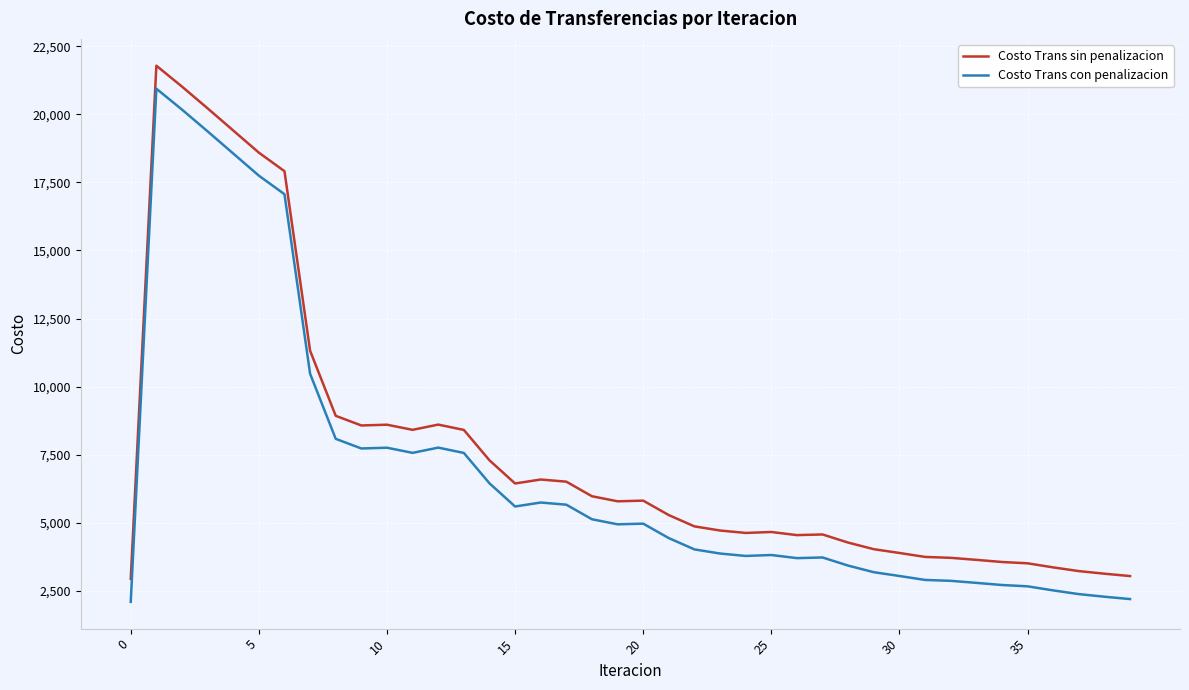

True or false: Costo Trans sin penalizacion and Costo Trans con penalizacion cross at least once.

False